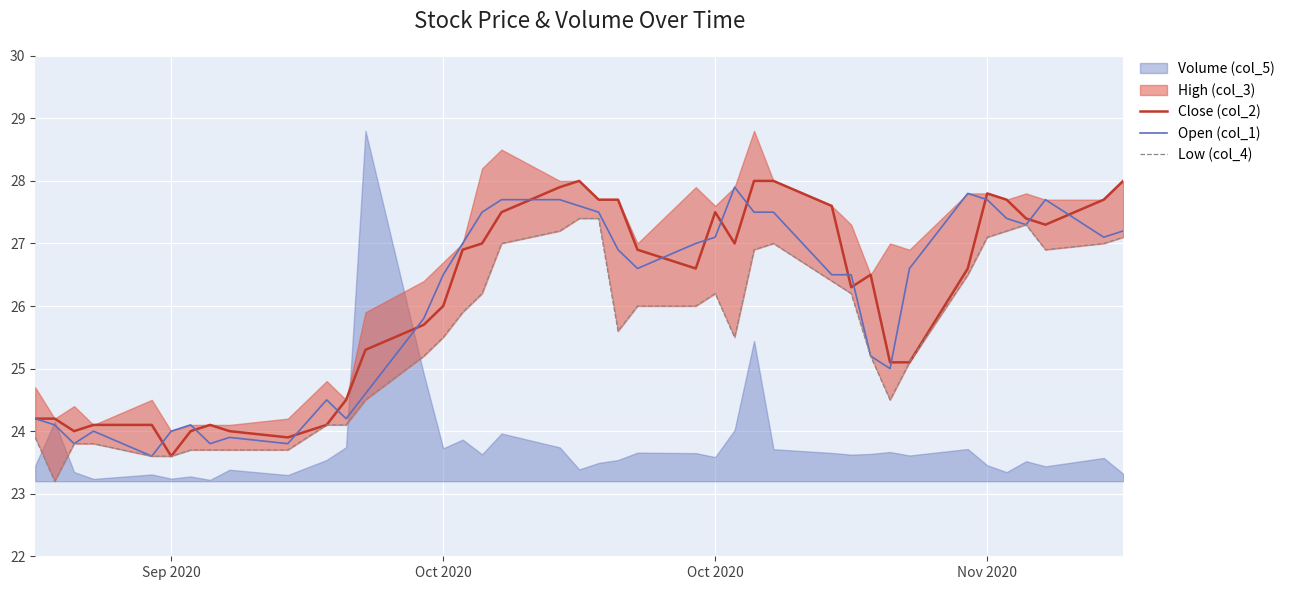

Is it true that Low (col_4) equals 15.9 at 15?

False